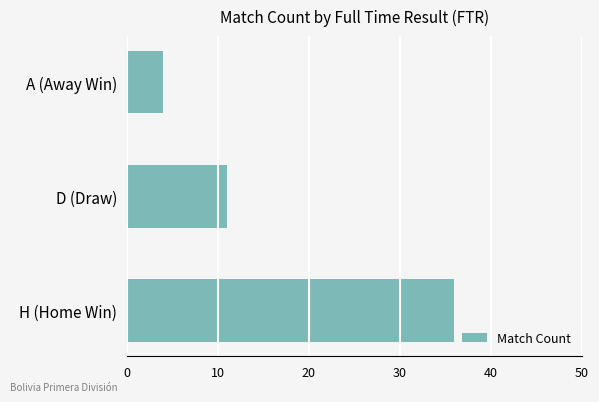

Reading bottom to top, extract all data points from this chart.

H (Home Win)=36	D (Draw)=11	A (Away Win)=4